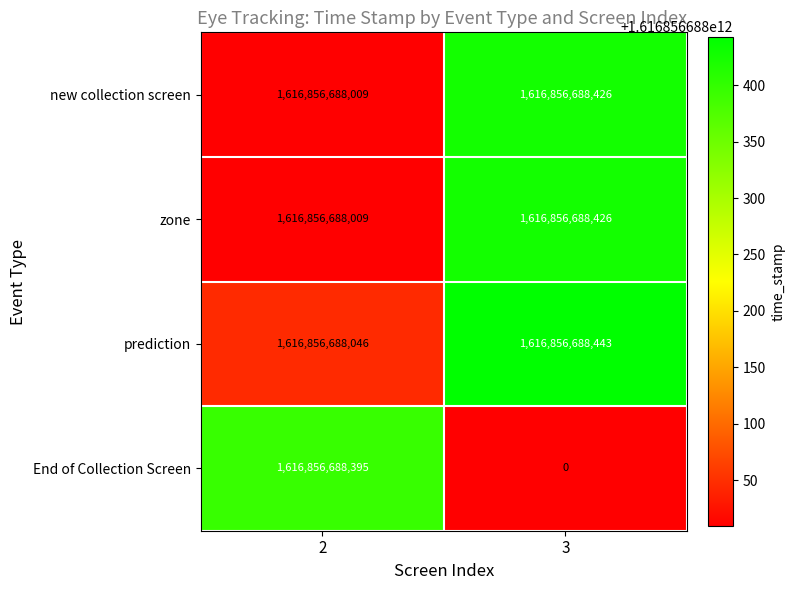

What is the sum of the End of Collection Screen values at 2 and 3?

1616856688395